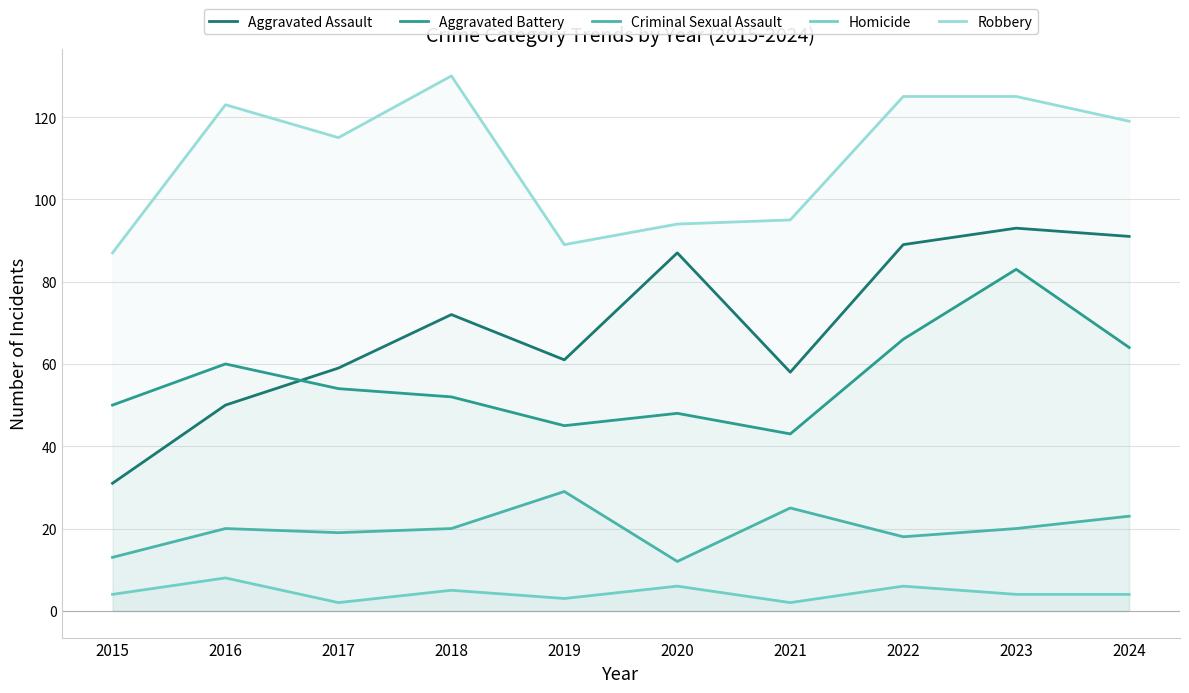

What is the difference between the maximum and second lowest values in the Robbery series?

41